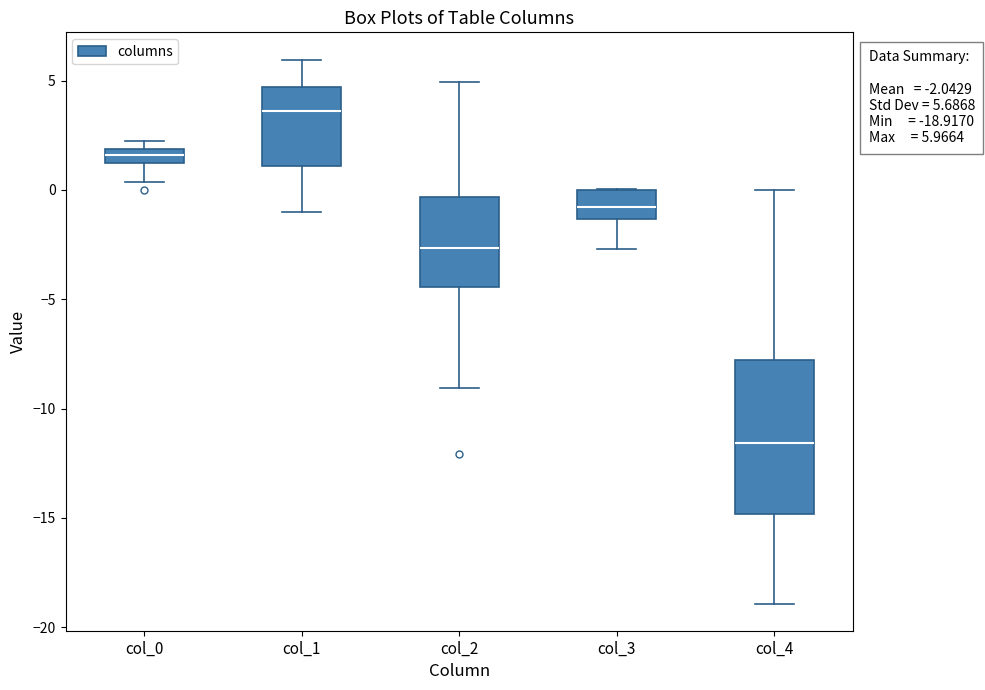

Which box's median line is the highest?

col_1